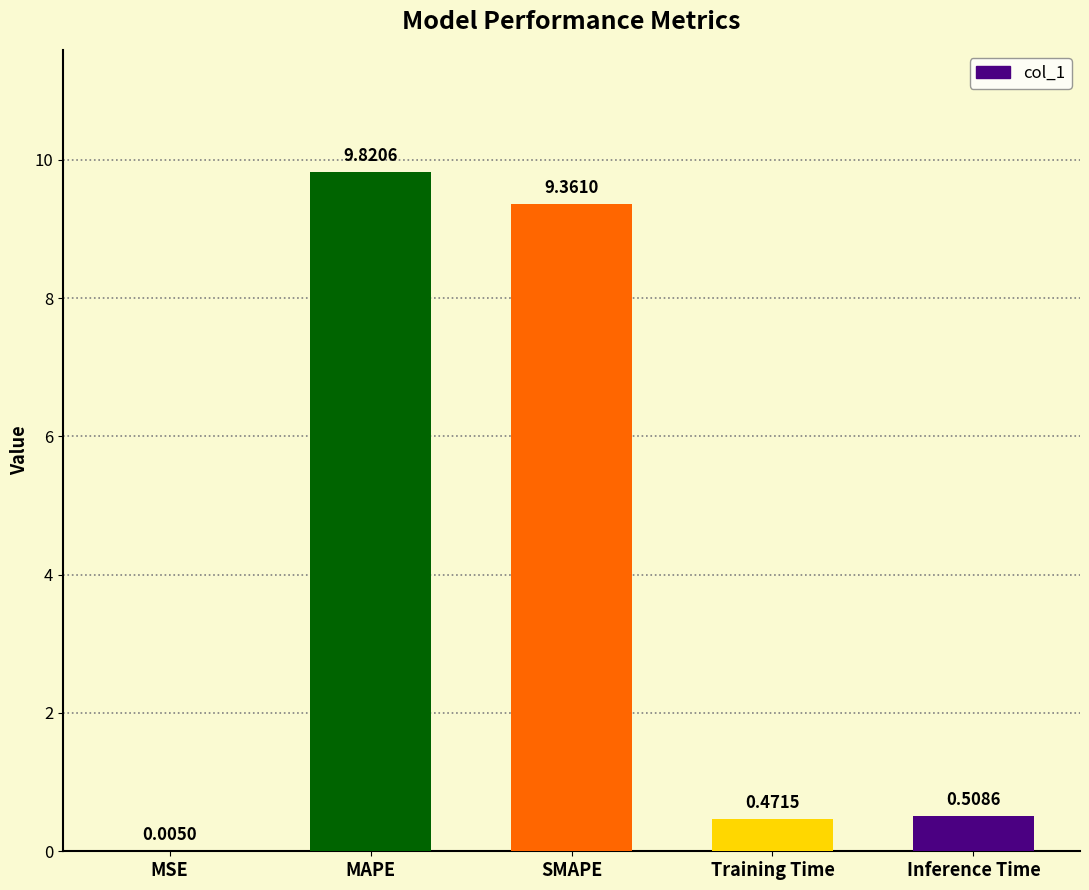

What is the sum of all values?

20.2